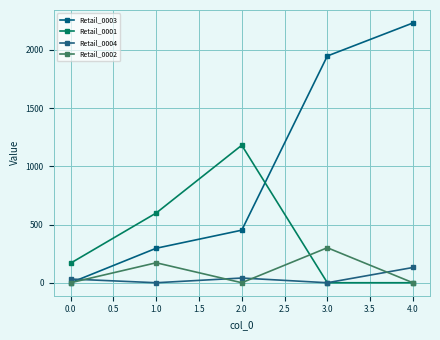

Does the chart display data point markers on the line(s)?

Yes